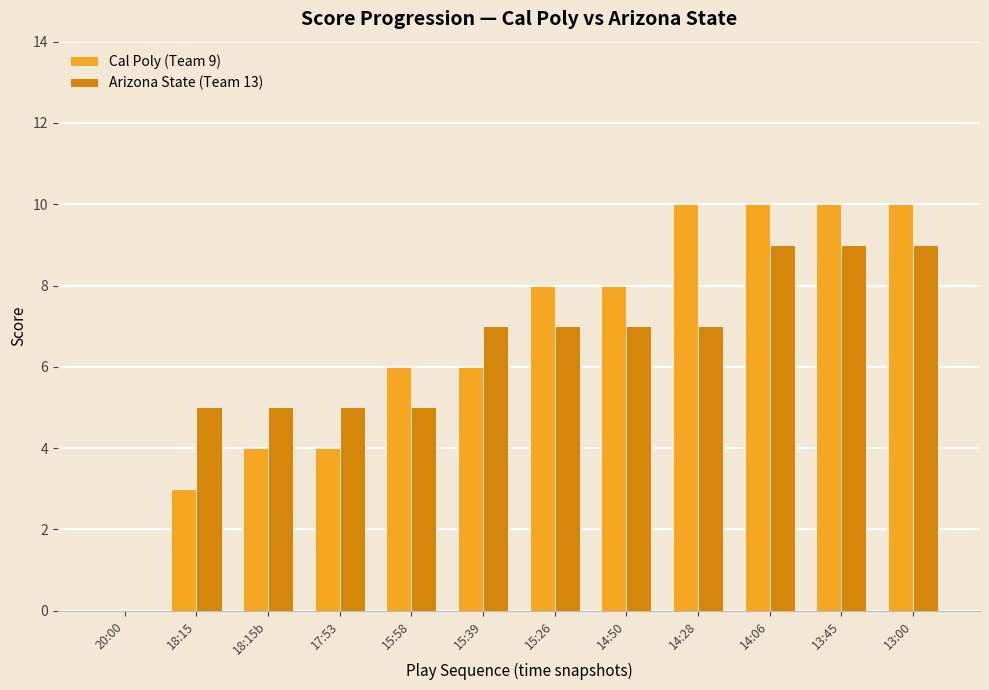

Are the bars grouped side by side (vs. stacked)?

Yes